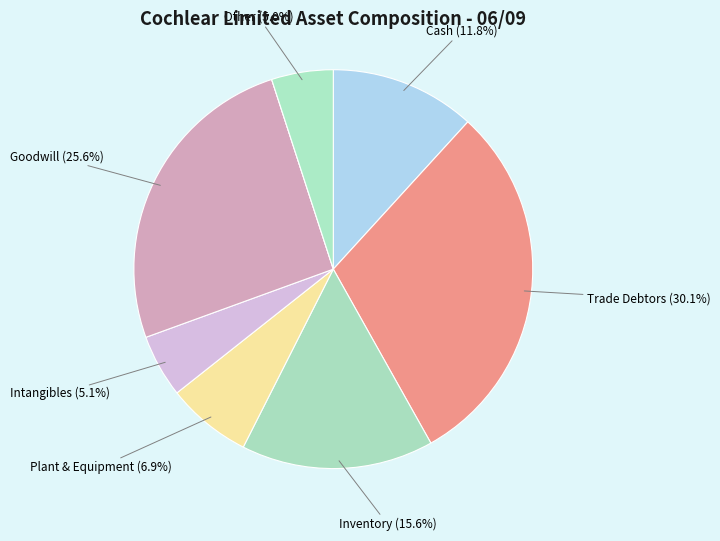

Which slice is the largest?

Trade Debtors (%)